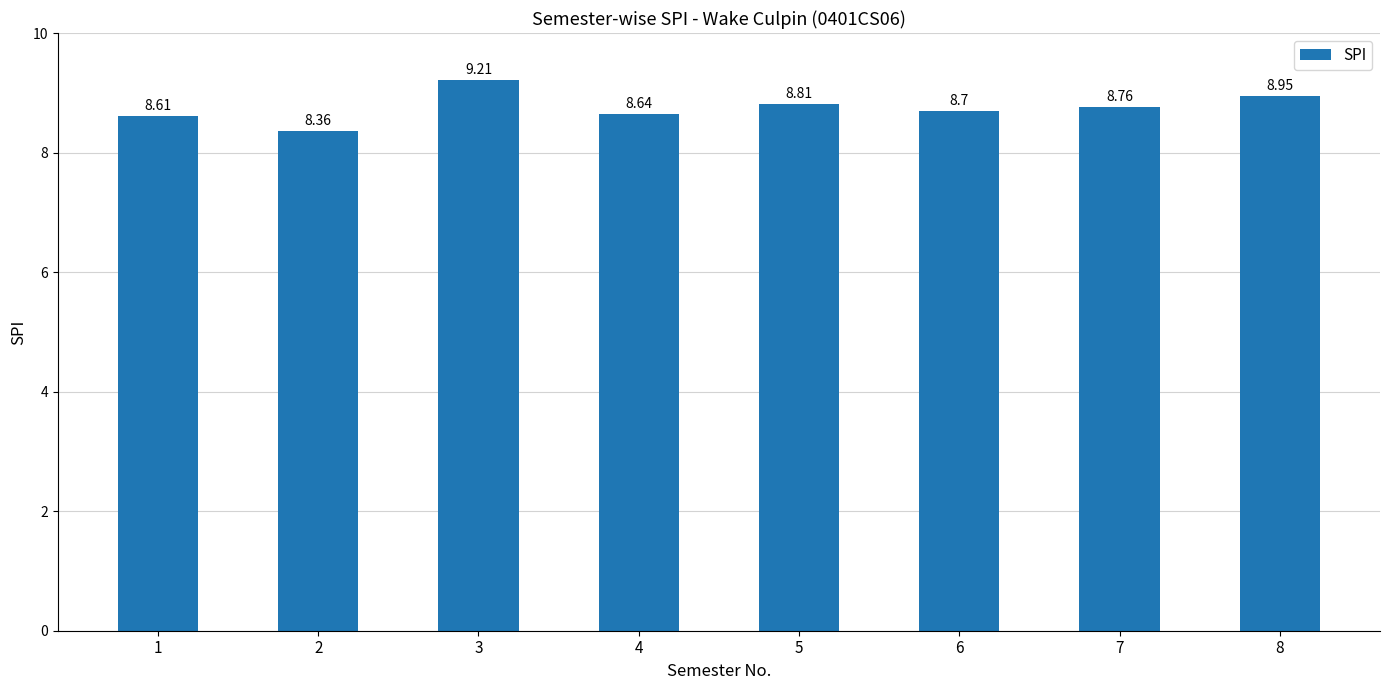

What is the difference between the second highest and minimum values?

0.6